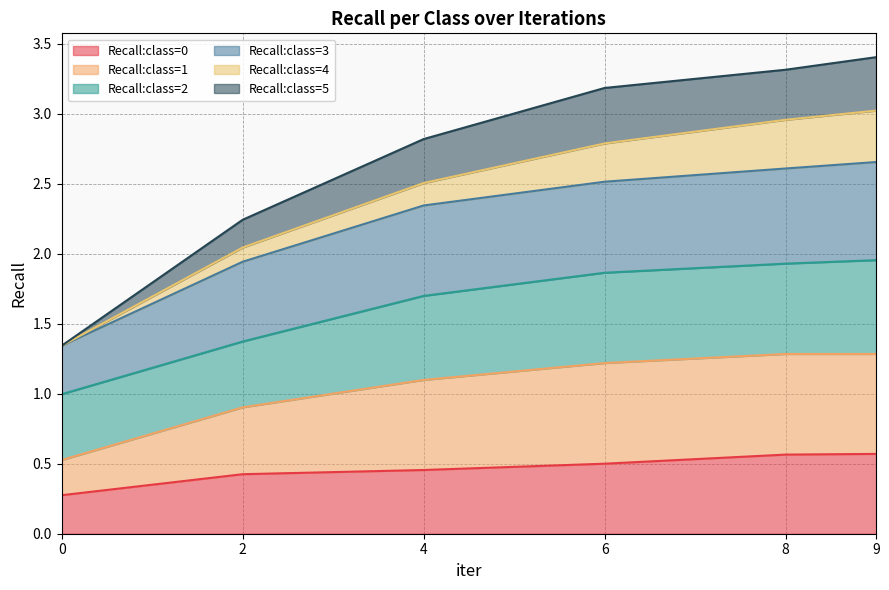

Which series has the widest spread of values?

Recall:class=1